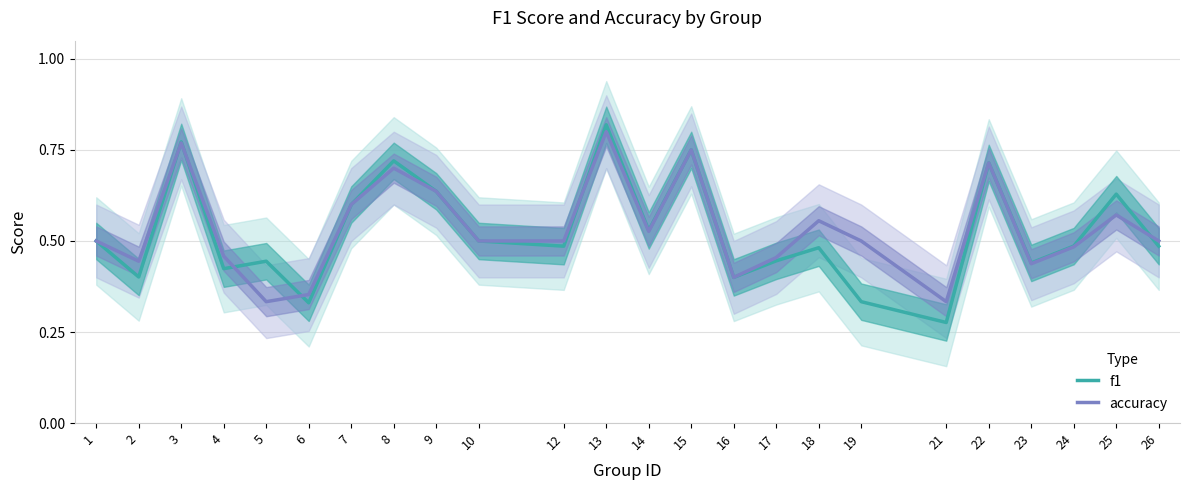

The accuracy series shows 1.0 at 25. True or false?

False